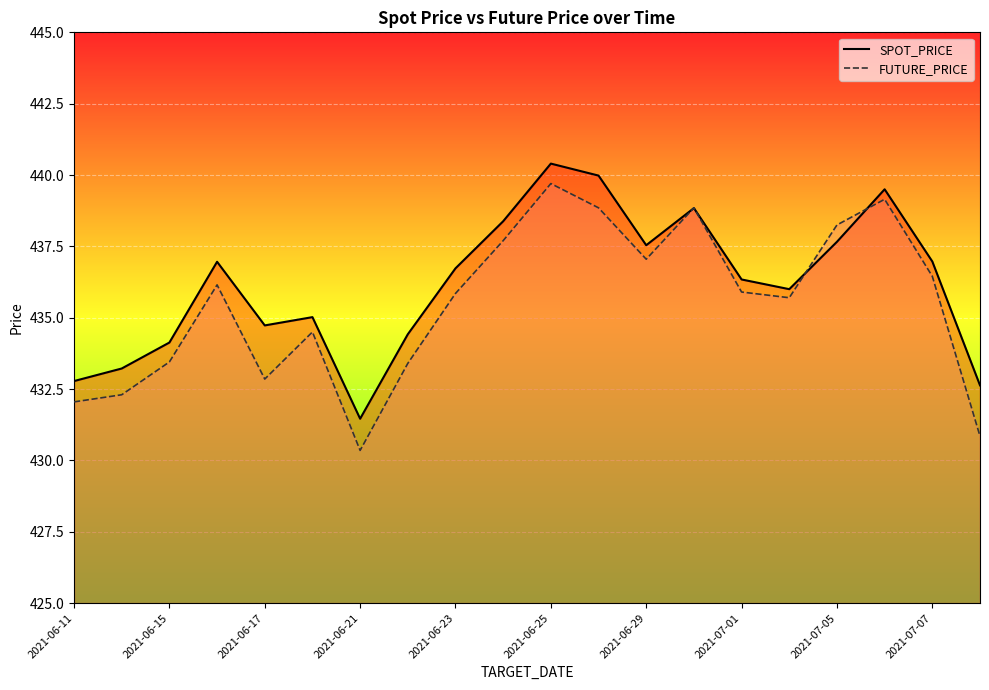

How many values in the SPOT_PRICE series are below 436?

8